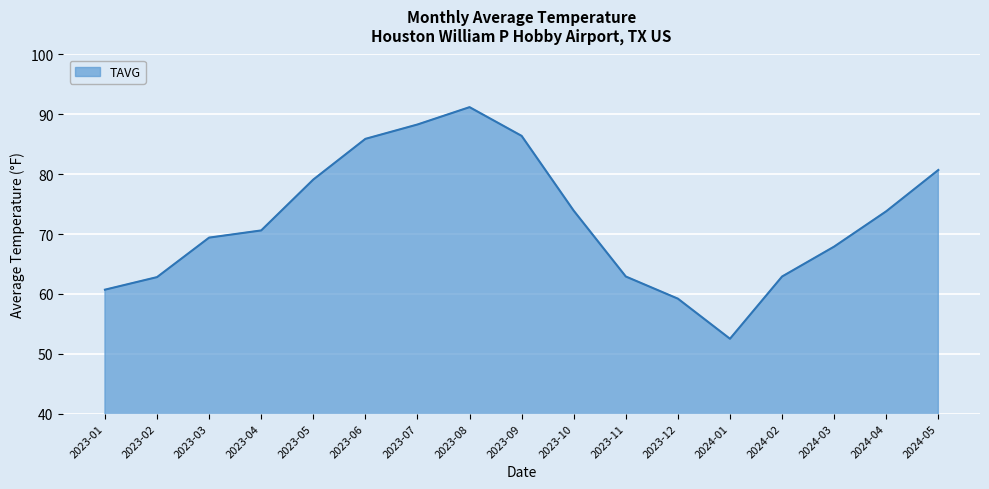

Between 2023-04 and 2023-08, which is larger?

2023-08